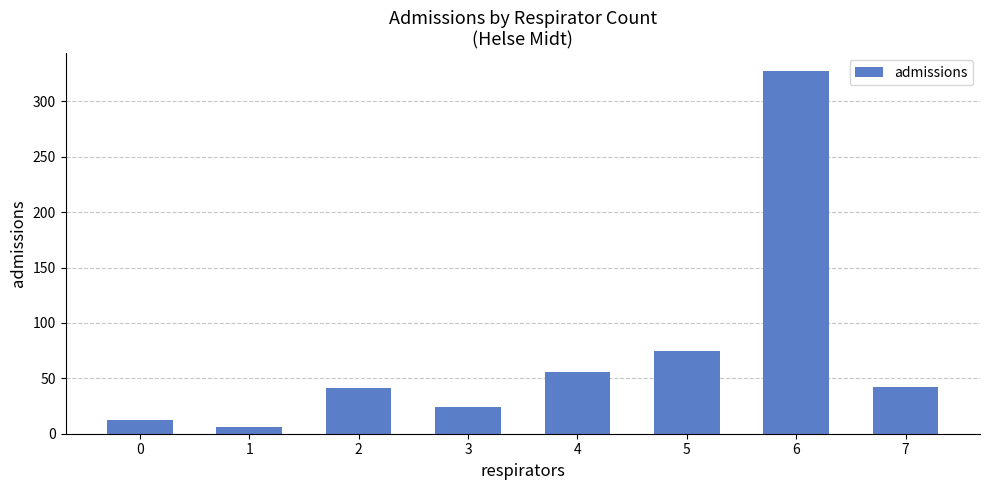

What is the greatest value displayed?

327